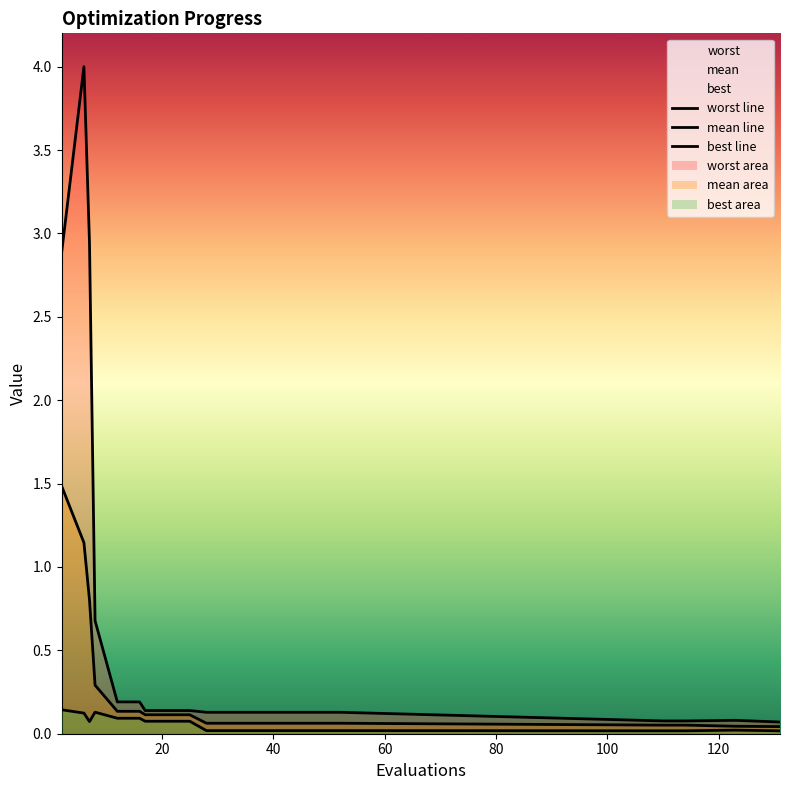

How many lines are shown in the chart?

3